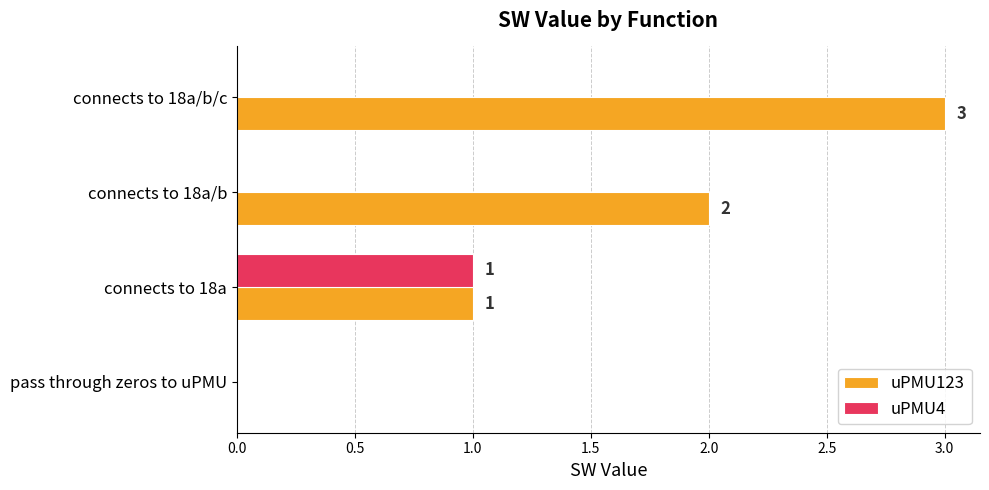

Is the value of uPMU123 at connects to 18a/b greater than the value of uPMU4 at connects to 18a/b/c?

Yes